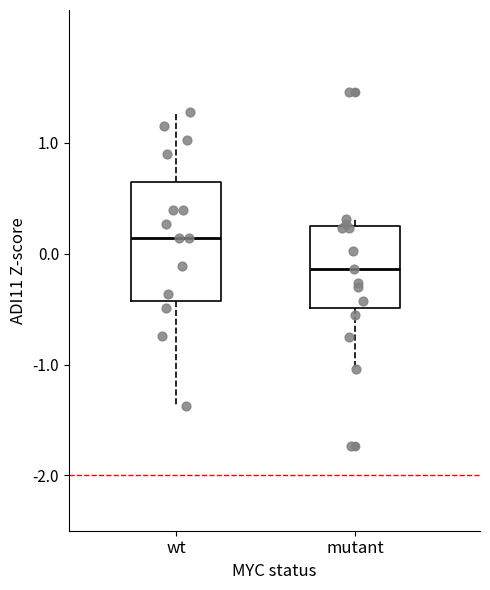

Which box is the tallest, from its lower edge to its upper edge?

wt